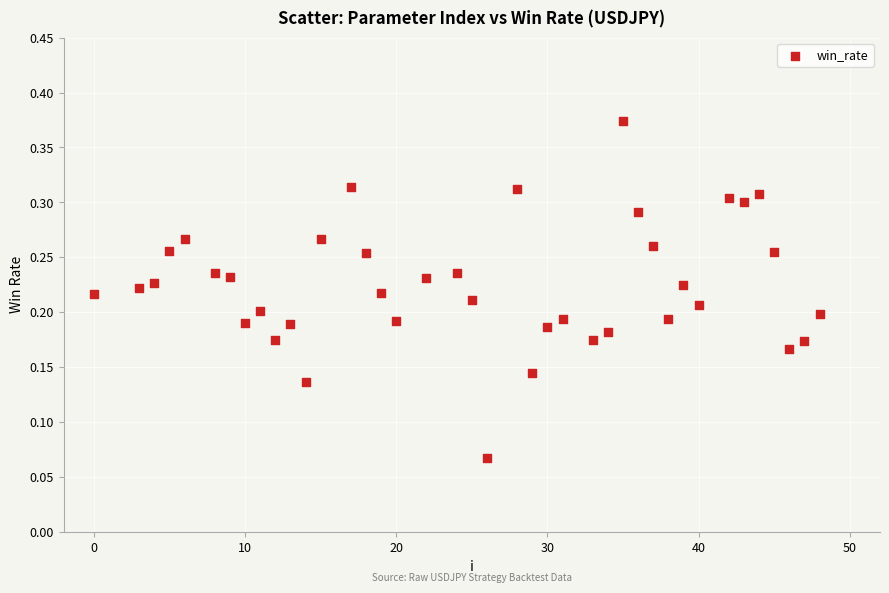

What is the range of X values (max minus min)?

48.0